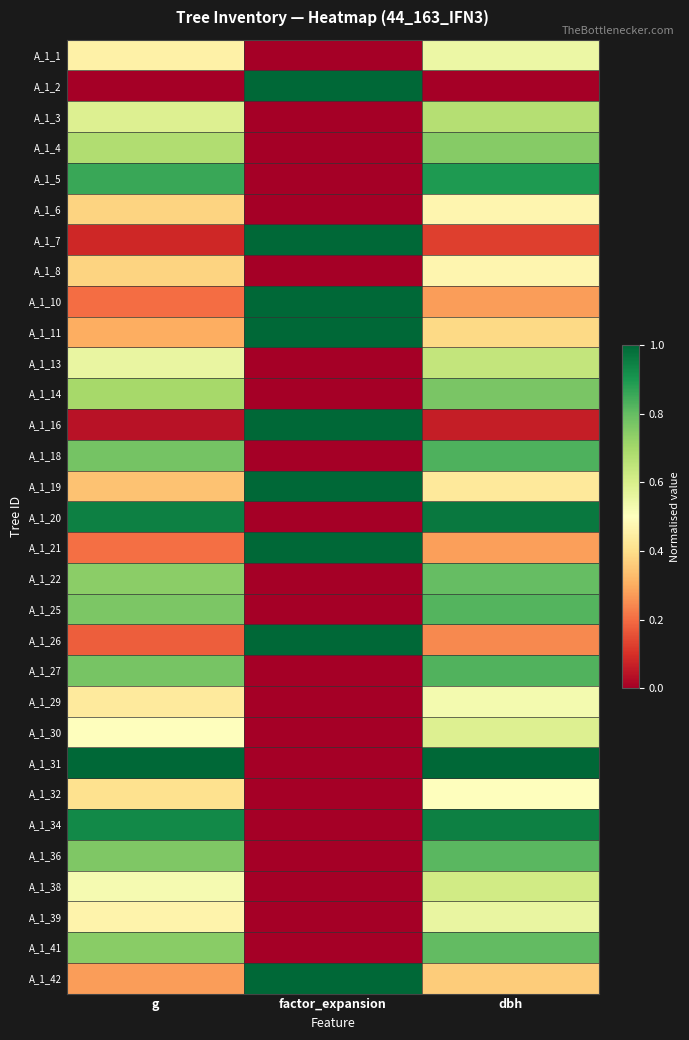

Reading right to left, list all the values displayed in this chart.

A_1_1: dbh=0.5	factor_expansion=0.0	g=0.5
A_1_2: dbh=0.0	factor_expansion=1.0	g=0.0
A_1_3: dbh=0.7	factor_expansion=0.0	g=0.6
A_1_4: dbh=0.7	factor_expansion=0.0	g=0.7
A_1_5: dbh=0.9	factor_expansion=0.0	g=0.9
A_1_6: dbh=0.5	factor_expansion=0.0	g=0.4
A_1_7: dbh=0.1	factor_expansion=1.0	g=0.1
A_1_8: dbh=0.5	factor_expansion=0.0	g=0.4
A_1_10: dbh=0.3	factor_expansion=1.0	g=0.2
A_1_11: dbh=0.4	factor_expansion=1.0	g=0.3
A_1_13: dbh=0.6	factor_expansion=0.0	g=0.6
A_1_14: dbh=0.8	factor_expansion=0.0	g=0.7
A_1_16: dbh=0.1	factor_expansion=1.0	g=0.0
A_1_18: dbh=0.8	factor_expansion=0.0	g=0.8
A_1_19: dbh=0.4	factor_expansion=1.0	g=0.3
A_1_20: dbh=1.0	factor_expansion=0.0	g=0.9
A_1_21: dbh=0.3	factor_expansion=1.0	g=0.2
A_1_22: dbh=0.8	factor_expansion=0.0	g=0.7
A_1_25: dbh=0.8	factor_expansion=0.0	g=0.8
A_1_26: dbh=0.2	factor_expansion=1.0	g=0.2
A_1_27: dbh=0.8	factor_expansion=0.0	g=0.8
A_1_29: dbh=0.5	factor_expansion=0.0	g=0.4
A_1_30: dbh=0.6	factor_expansion=0.0	g=0.5
A_1_31: dbh=1.0	factor_expansion=0.0	g=1.0
A_1_32: dbh=0.5	factor_expansion=0.0	g=0.4
A_1_34: dbh=0.9	factor_expansion=0.0	g=0.9
A_1_36: dbh=0.8	factor_expansion=0.0	g=0.8
A_1_38: dbh=0.6	factor_expansion=0.0	g=0.5
A_1_39: dbh=0.6	factor_expansion=0.0	g=0.5
A_1_41: dbh=0.8	factor_expansion=0.0	g=0.7
A_1_42: dbh=0.4	factor_expansion=1.0	g=0.3